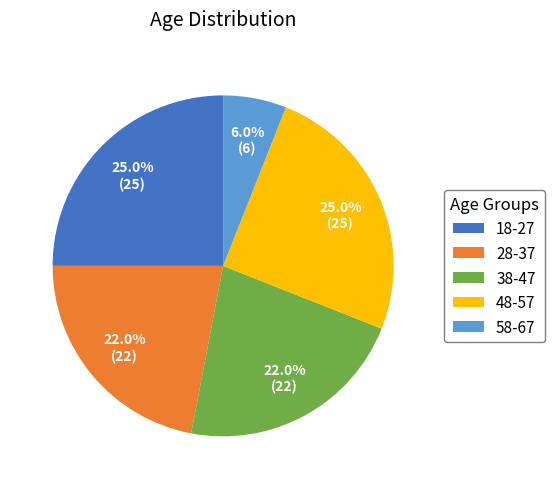

Which category has the smallest portion of the pie?

58-67